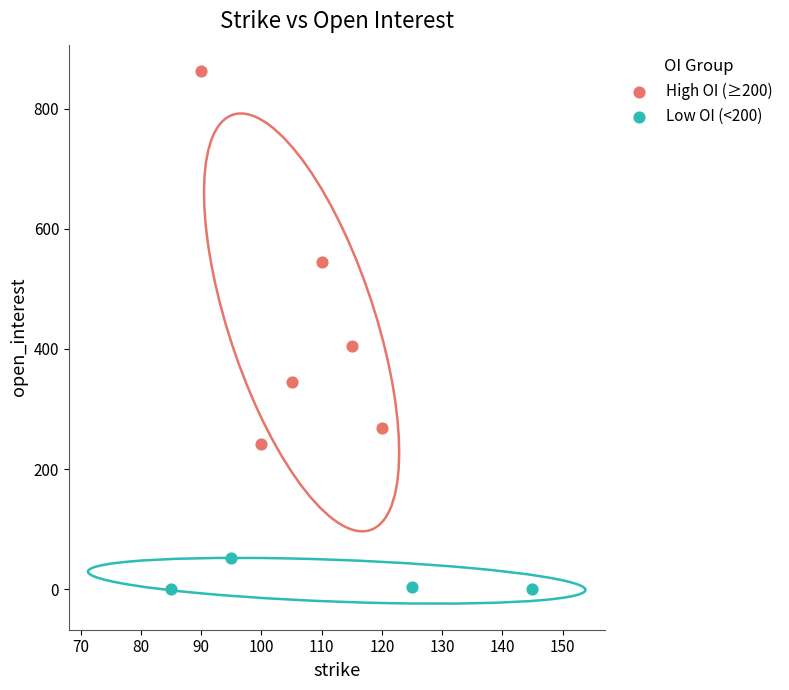

What are all the series names shown in the legend?

High OI (≥200), Low OI (<200)